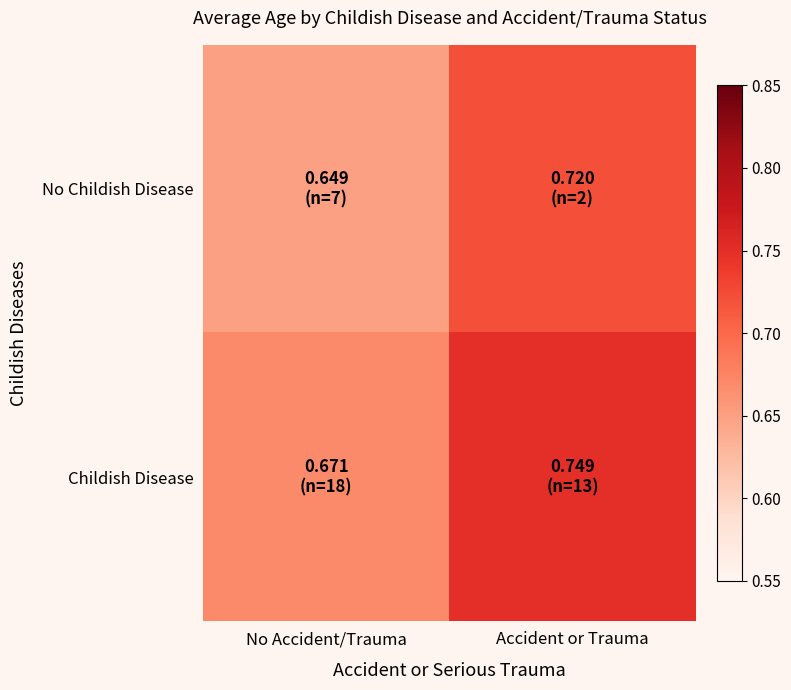

List the series in order of their peak value, lowest first.

No Childish Disease, Childish Disease